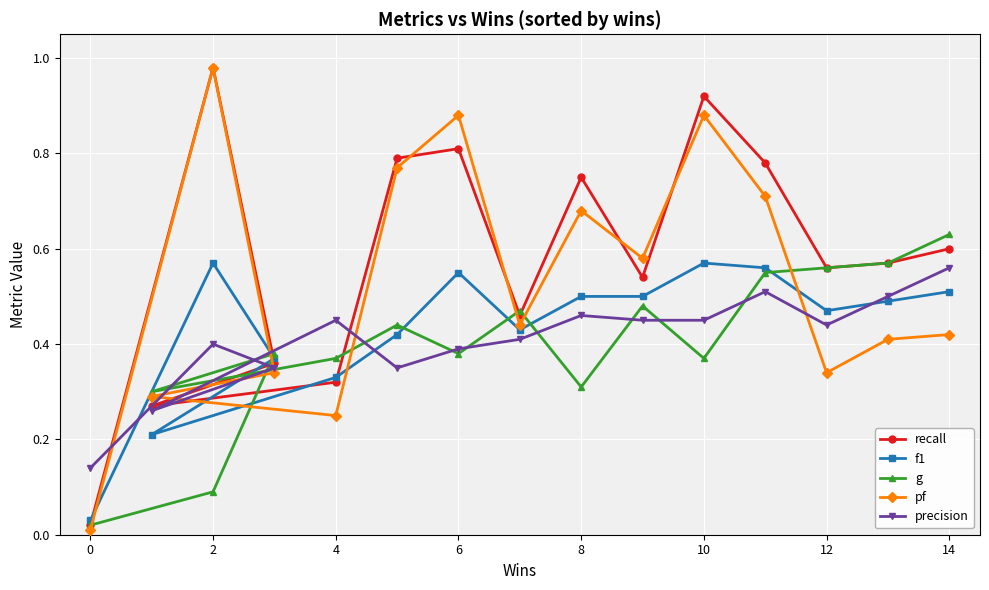

True or false: precision and g intersect in this chart.

True